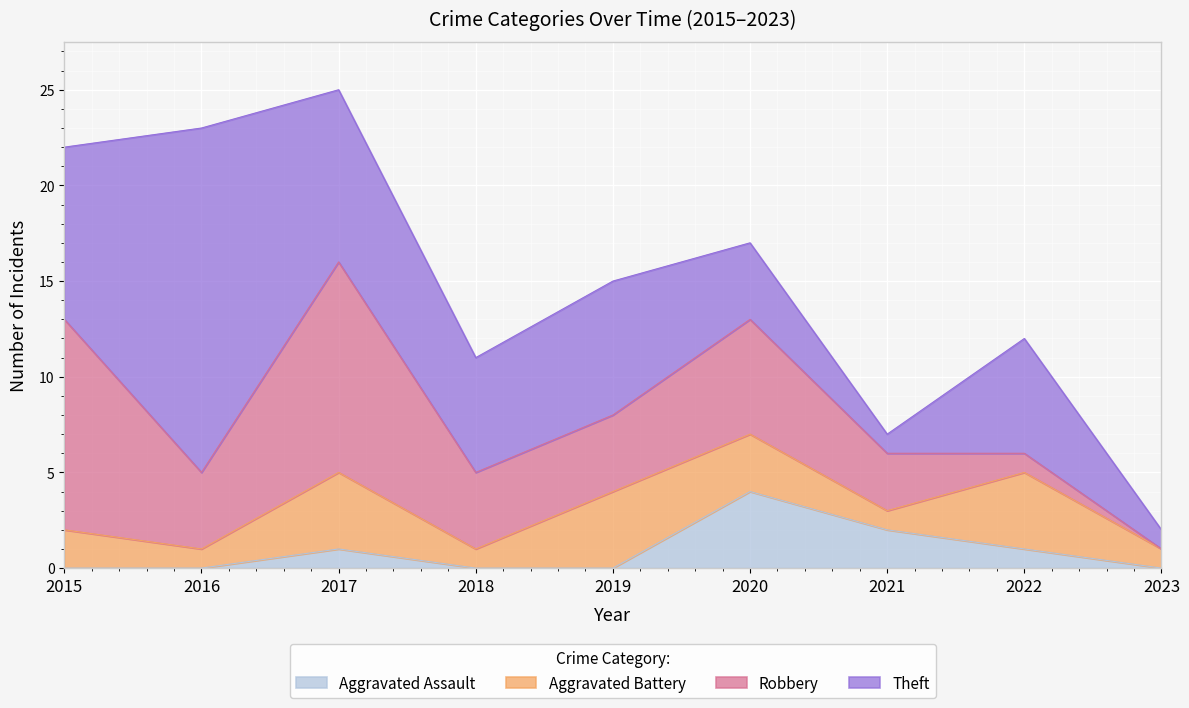

Reading left to right, transcribe all the data shown in this chart.

Aggravated Assault: 2015=0	2016=0	2017=1	2018=0	2019=0	2020=4	2021=2	2022=1	2023=0
Aggravated Battery: 2015=2	2016=1	2017=4	2018=1	2019=4	2020=3	2021=1	2022=4	2023=1
Robbery: 2015=11	2016=4	2017=11	2018=4	2019=4	2020=6	2021=3	2022=1	2023=0
Theft: 2015=9	2016=18	2017=9	2018=6	2019=7	2020=4	2021=1	2022=6	2023=1